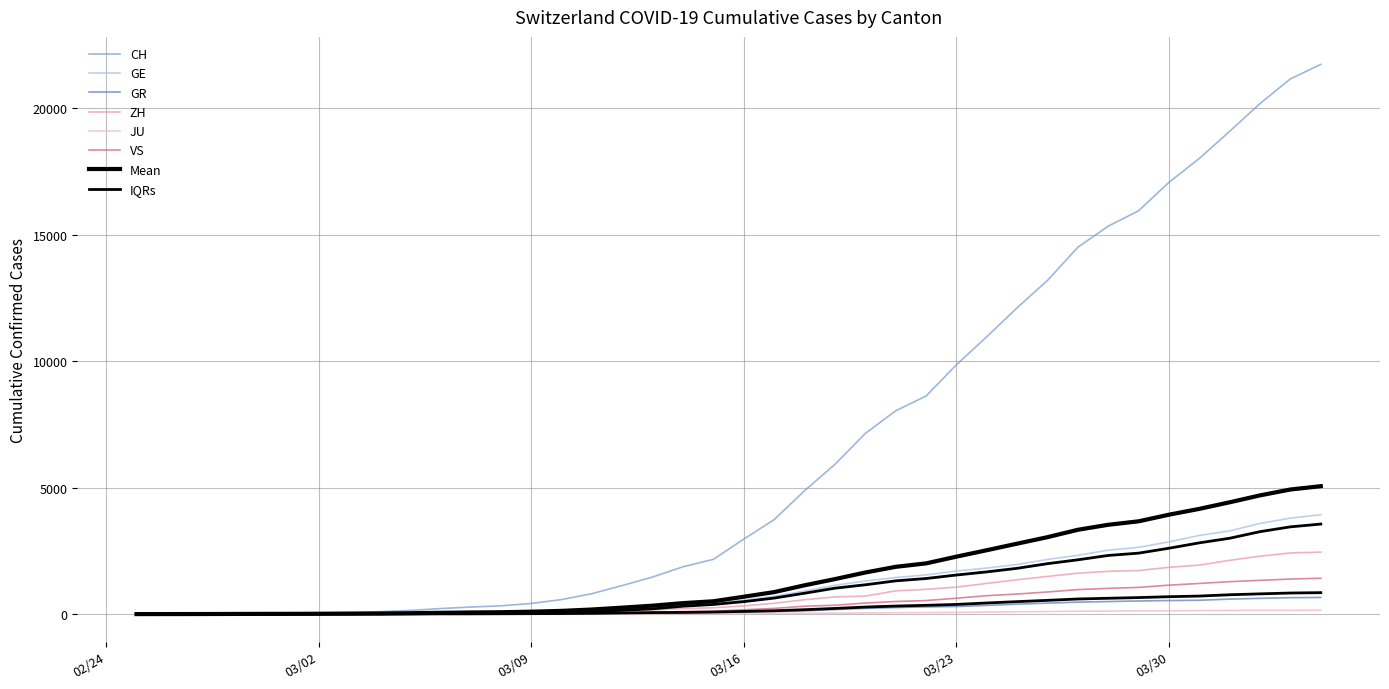

At which category is the sum across all series the highest?

2020-04-04